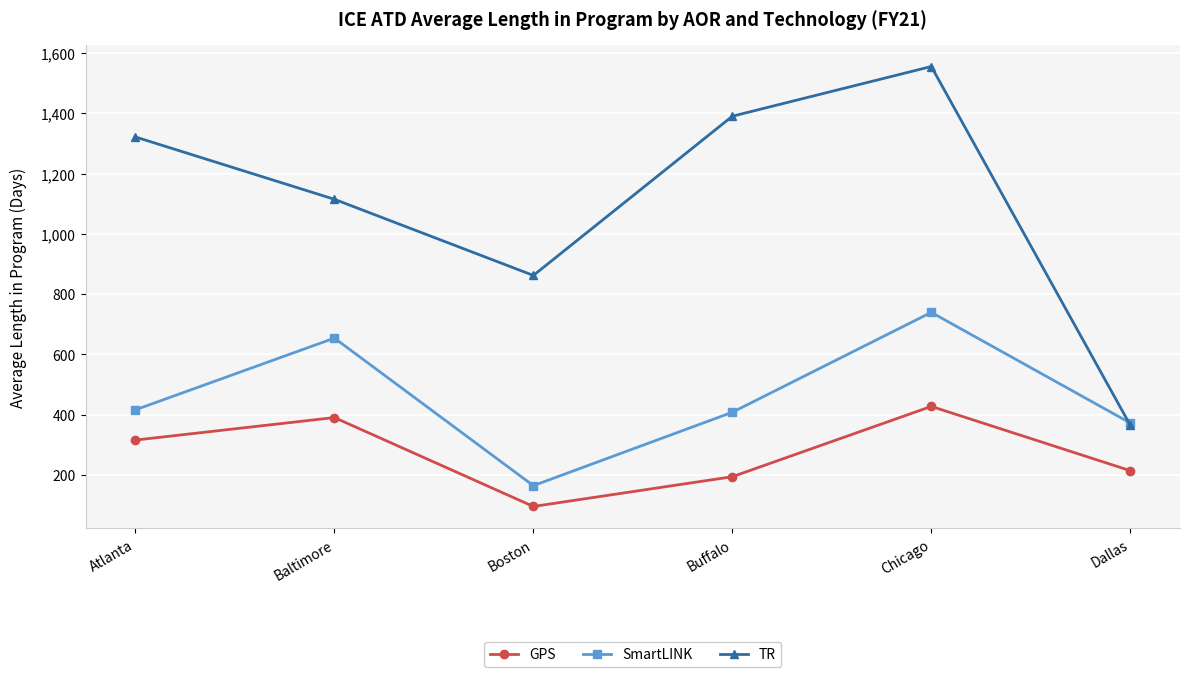

At which category is the sum across all series the highest?

Chicago